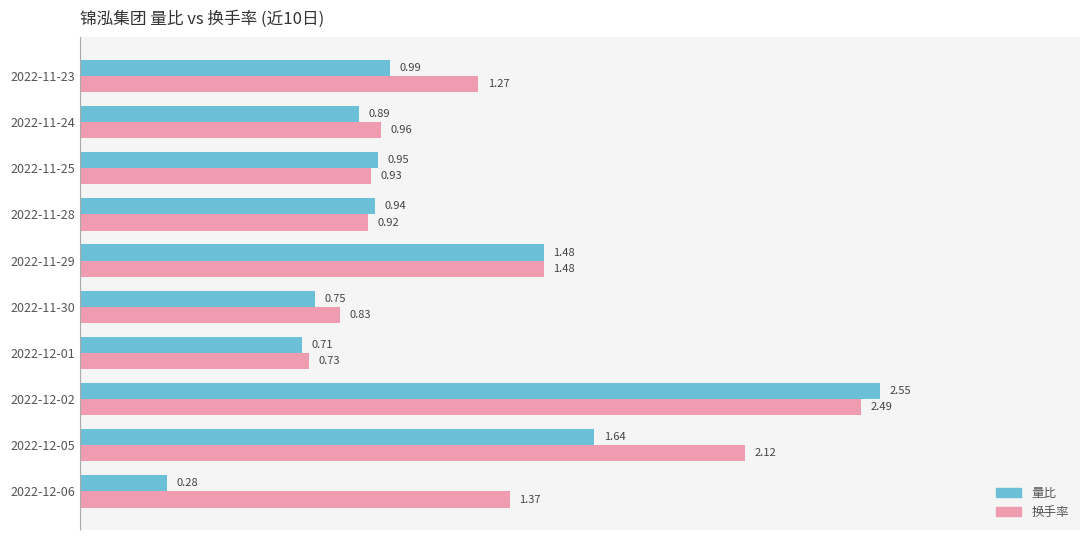

List the series in order of their overall mean, highest first.

换手率, 量比